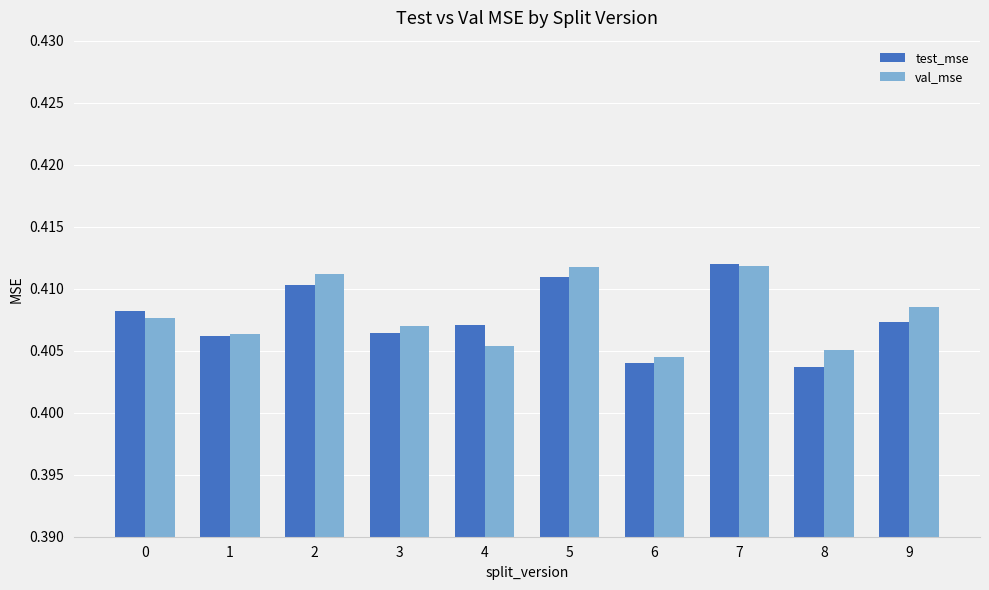

Does the chart contain any negative values?

No